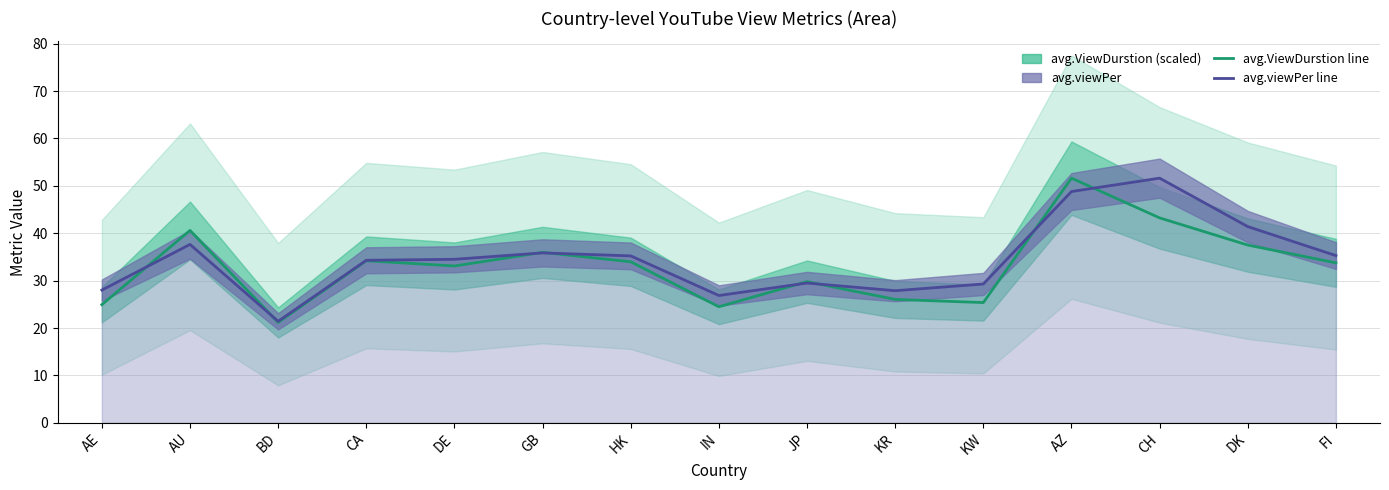

Reading left to right, transcribe all the data shown in this chart.

avg.ViewDurstion (line): AE=24.9	AU=40.6	BD=21.2	CA=34.2	DE=33.1	GB=36.0	HK=34.0	IN=24.5	JP=29.8	KR=26.0	KW=25.4	AZ=51.6	CH=43.2	DK=37.5	FI=33.8
avg.viewPer (line): AE=28.0	AU=37.6	BD=21.4	CA=34.3	DE=34.5	GB=35.9	HK=35.2	IN=26.9	JP=29.5	KR=27.9	KW=29.3	AZ=48.8	CH=51.6	DK=41.4	FI=35.3